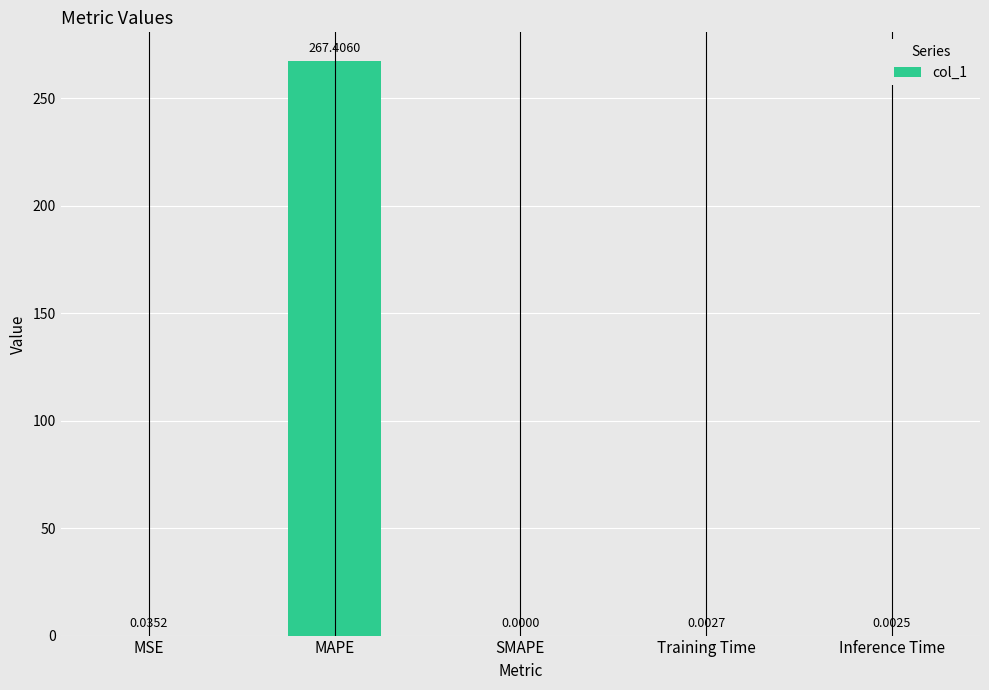

At which category does the chart reach its peak across all series?

MAPE